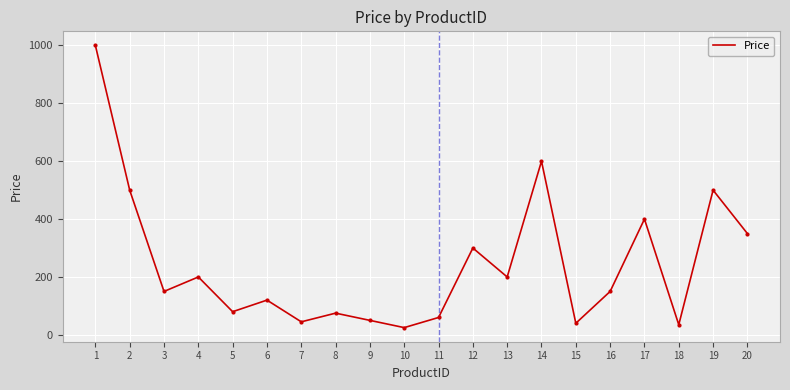

What is the change in value from 11 to 15?

-20